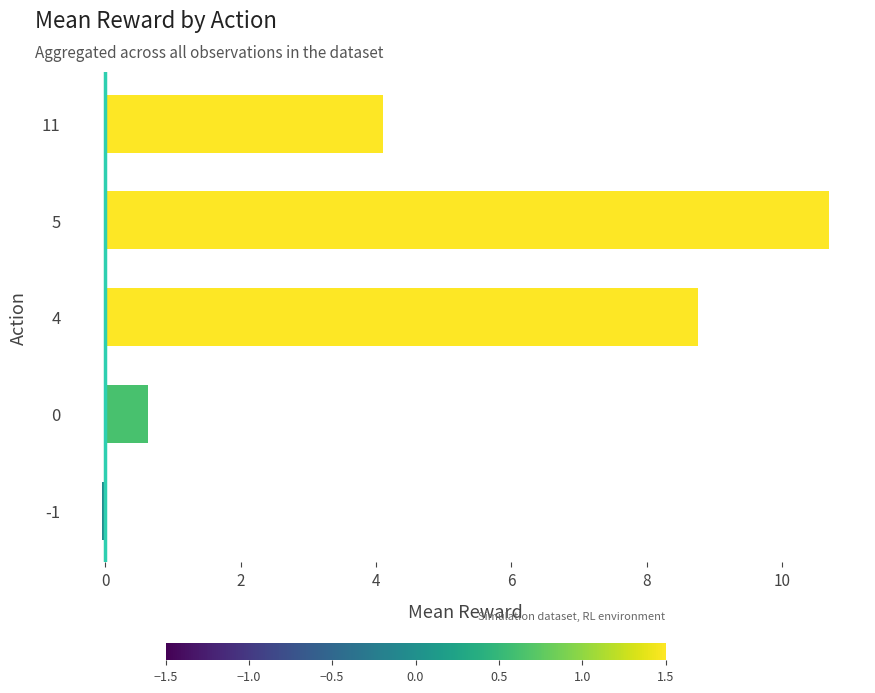

At which label is the value closest to 5?

11